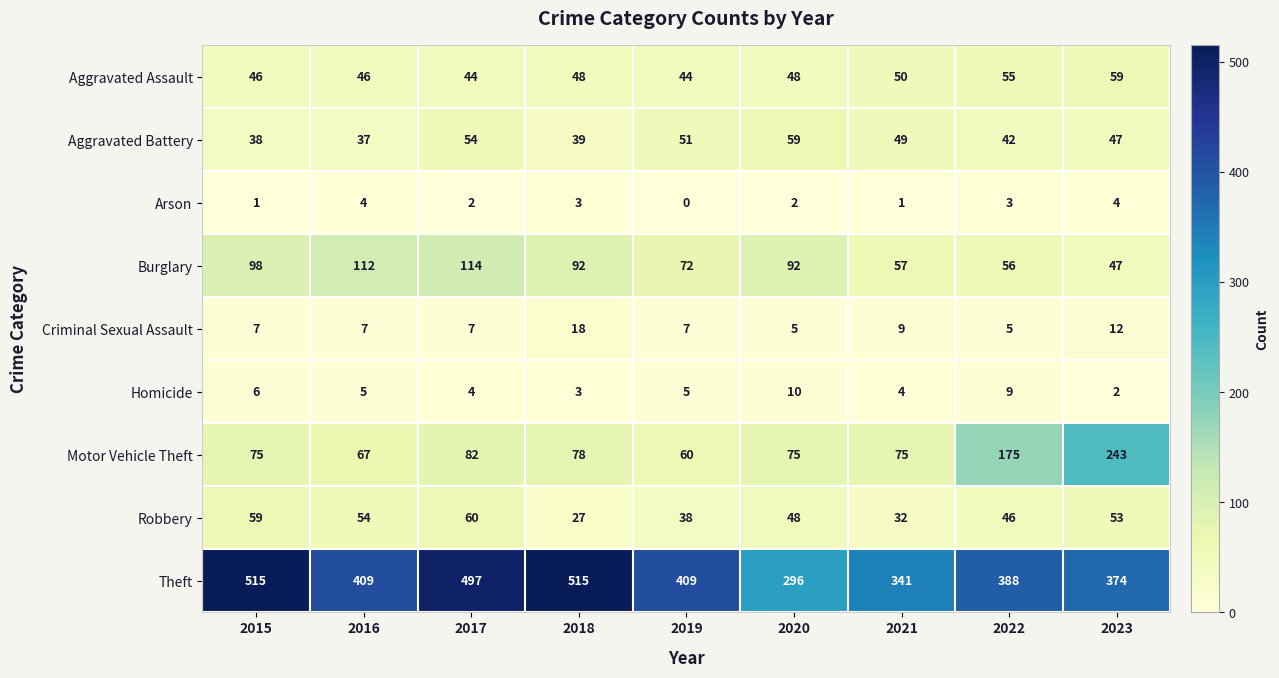

Which series has the largest total across all categories?

Theft